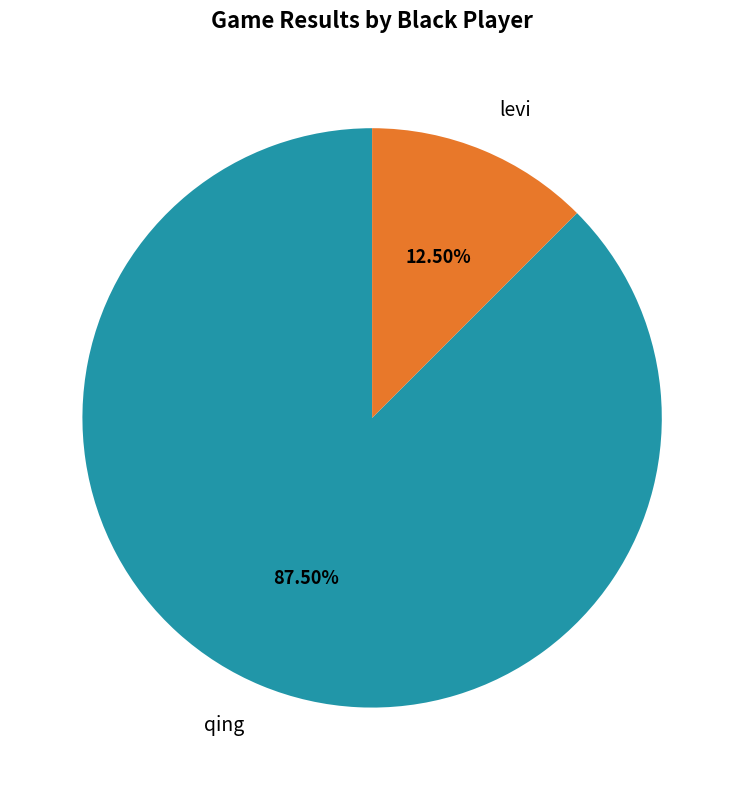

How many segments does this pie chart have?

2